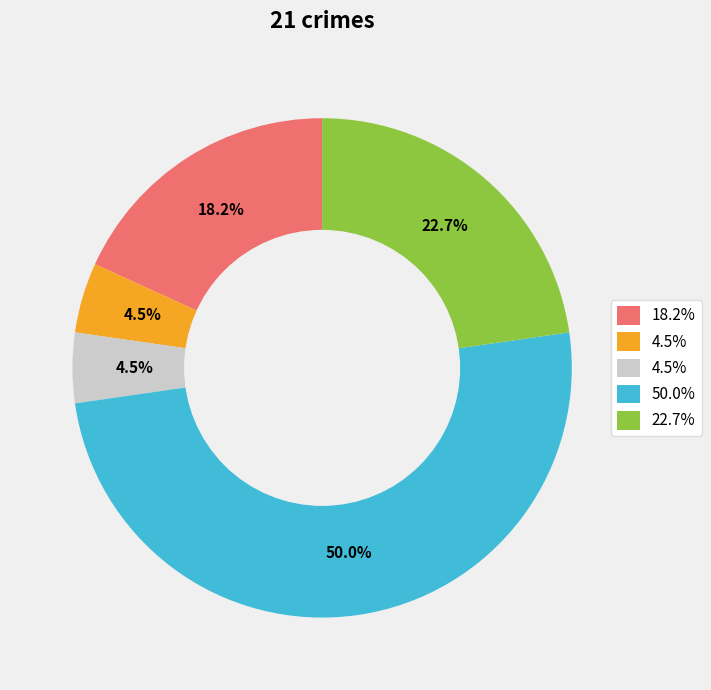

How many segments does this pie chart have?

5